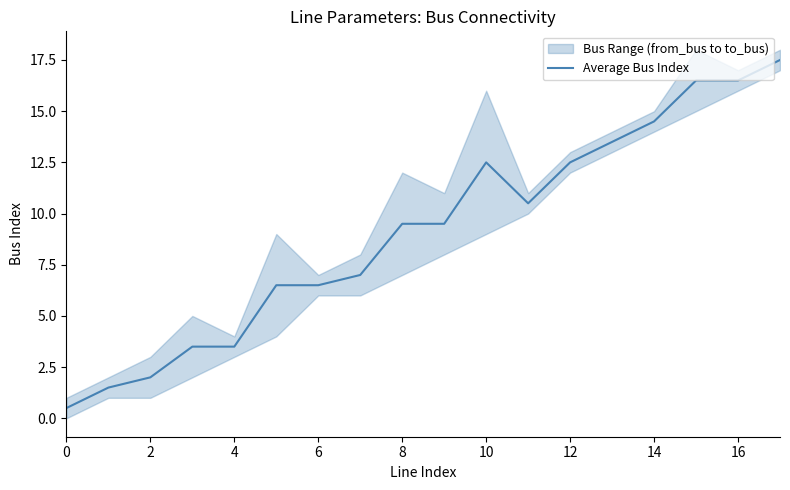

Which label corresponds to the largest value in the chart?

17